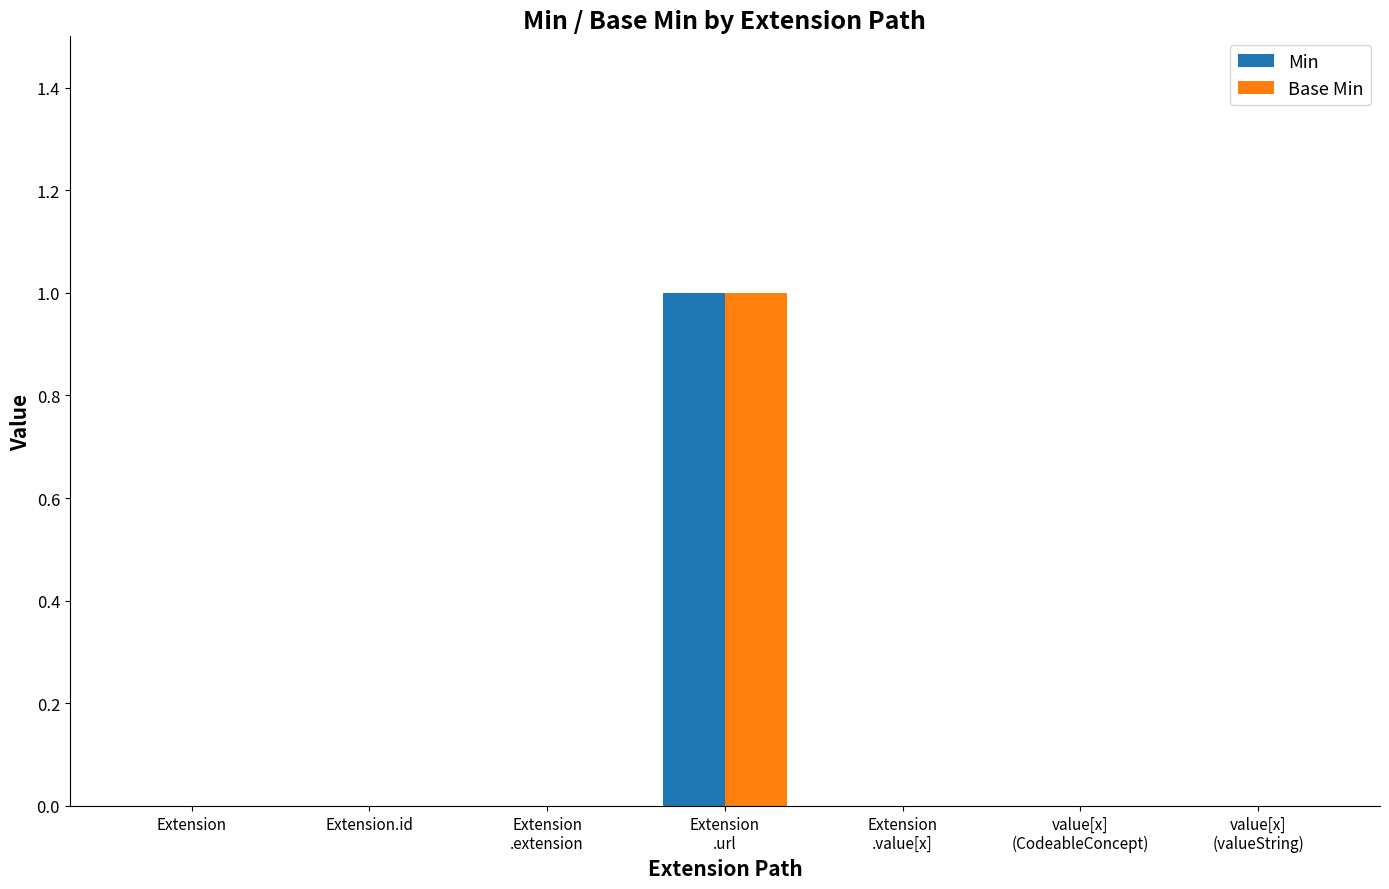

What is the greatest value displayed?

1